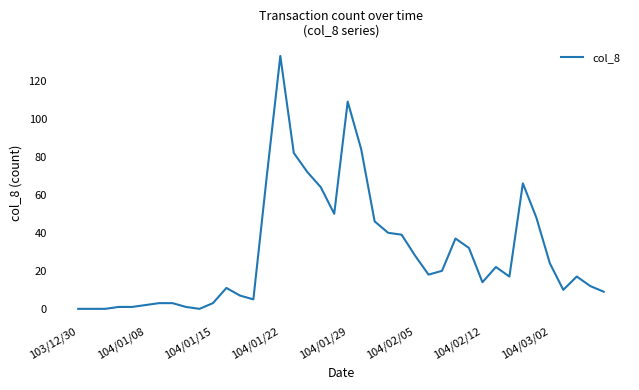

What is the difference between the maximum and minimum values?

133